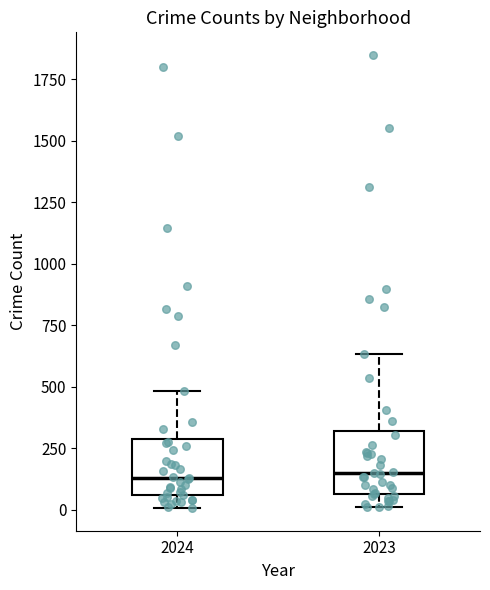

Reading left to right, transcribe this box plot: for each box, give where its median line is, the range the box spans, and where its two whiskers end, as read against the y-axis. The values are not printed on the chart, so give them approximately, as read against the axis.

2024: median 150, box 50 to 300, whiskers 0 to 500
2023: median 150, box 50 to 300, whiskers 0 to 650